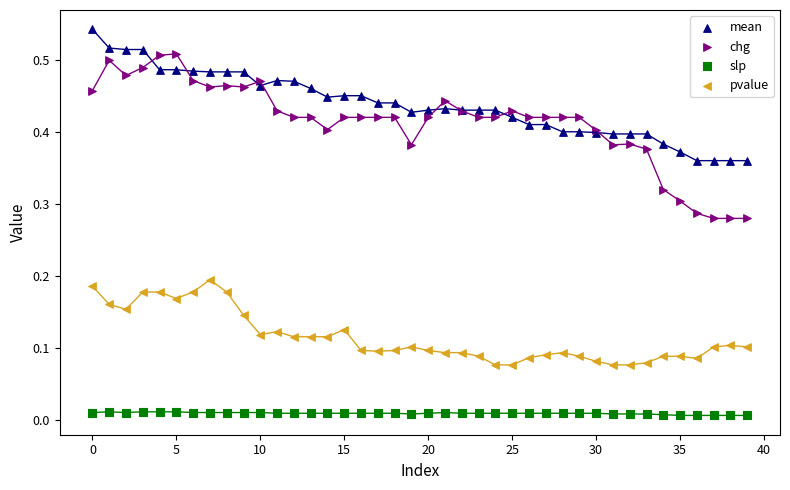

Which series reaches the minimum Y coordinate?

slp